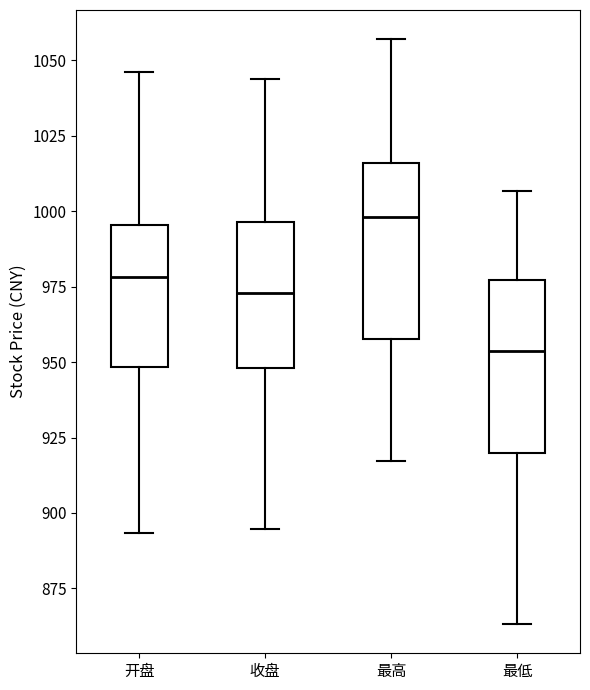

Reading left to right, transcribe this box plot: for each box, give where its median line is, the range the box spans, and where its two whiskers end, as read against the y-axis. The values are not printed on the chart, so give them approximately, as read against the axis.

开盘: median 980, box 950 to 995, whiskers 895 to 1045
收盘: median 975, box 950 to 995, whiskers 895 to 1045
最高: median 1000, box 960 to 1015, whiskers 915 to 1055
最低: median 955, box 920 to 975, whiskers 865 to 1005